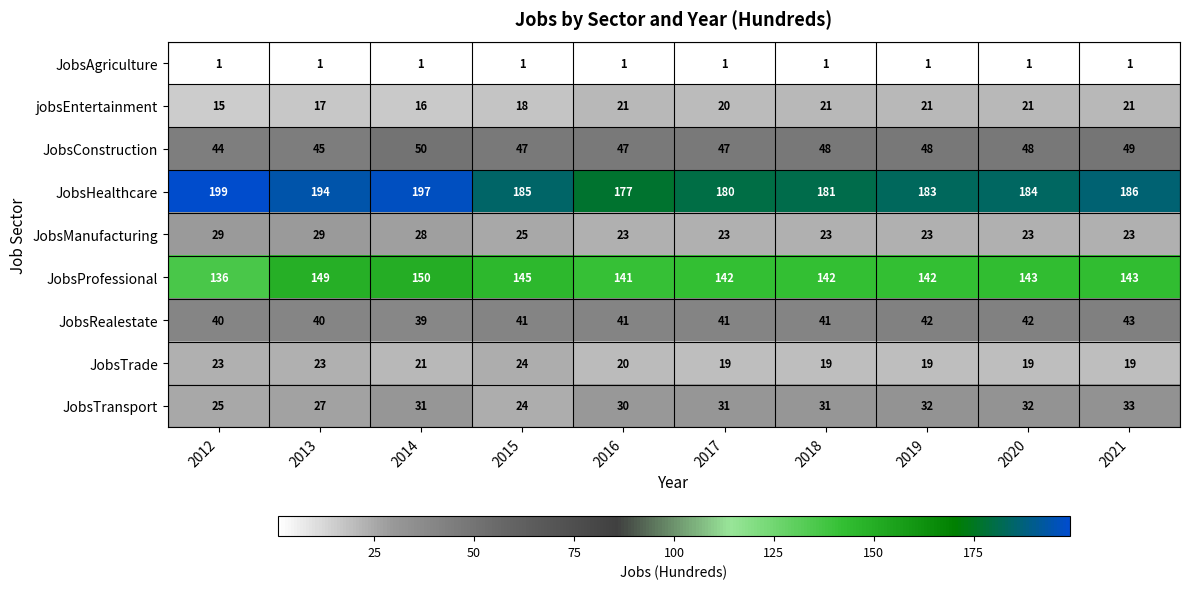

At which category is the sum across all series the highest?

2014